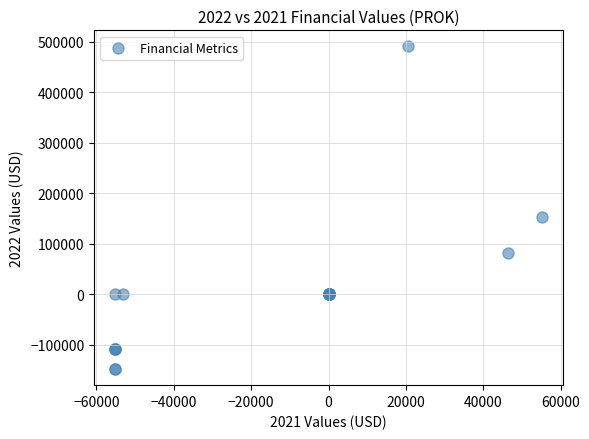

What Y value in the scatter plot is closest to 171100?

153000